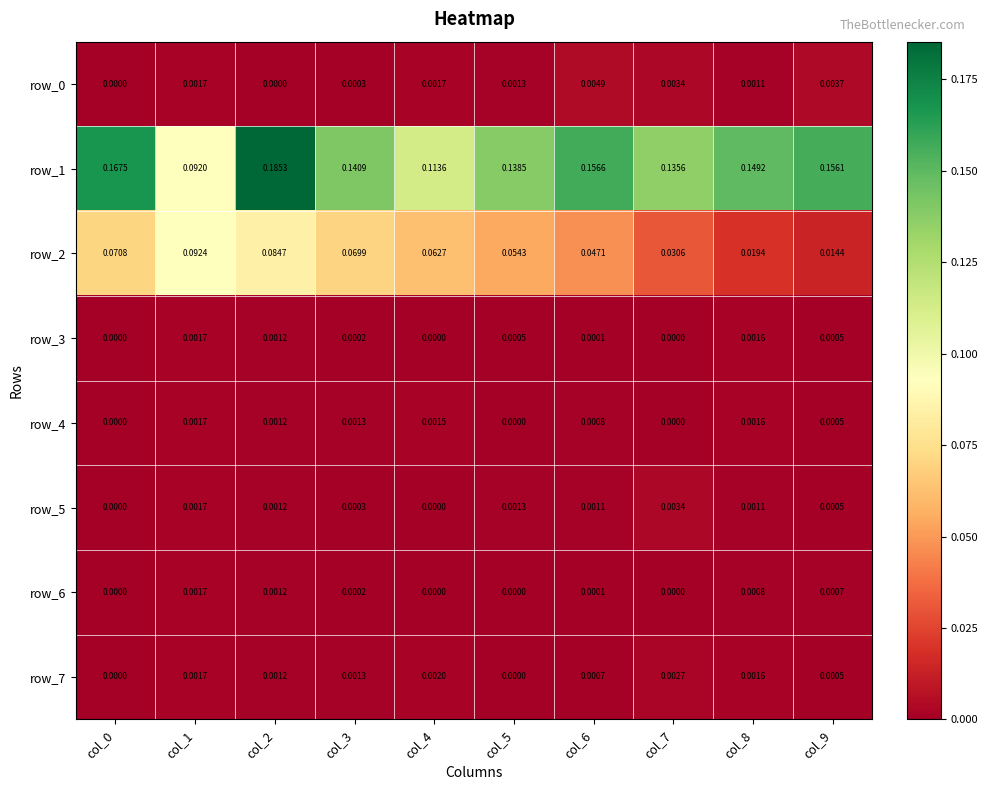

At how many categories does at least one series exceed 0?

10